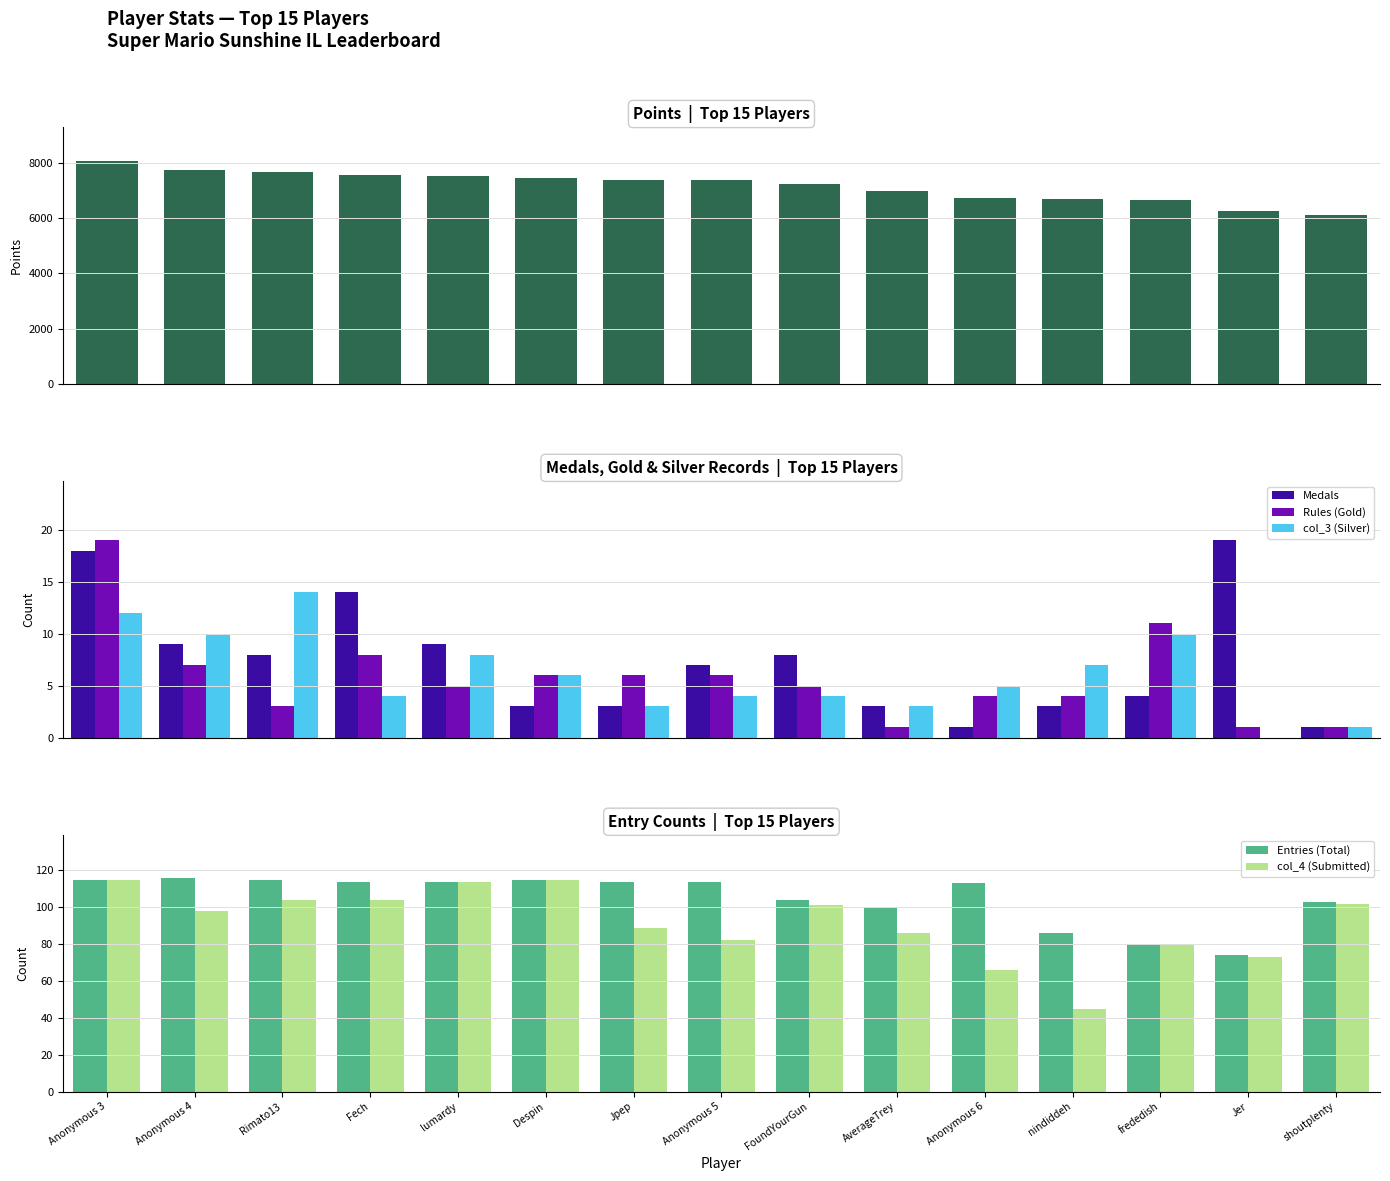

What is the sum of all Points values?

107533